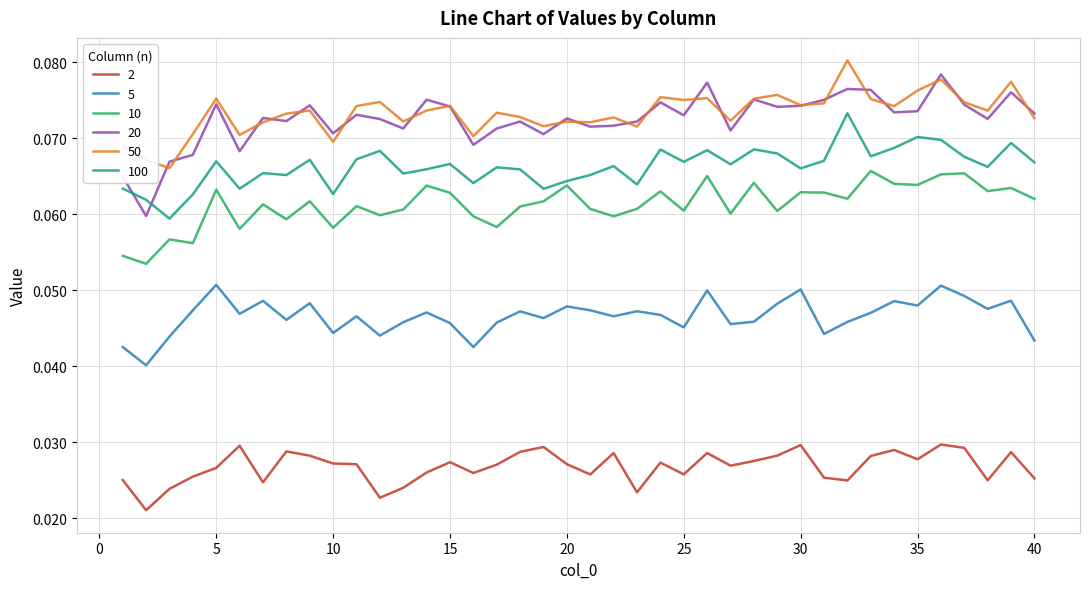

Which series has the largest range (max minus min)?

20